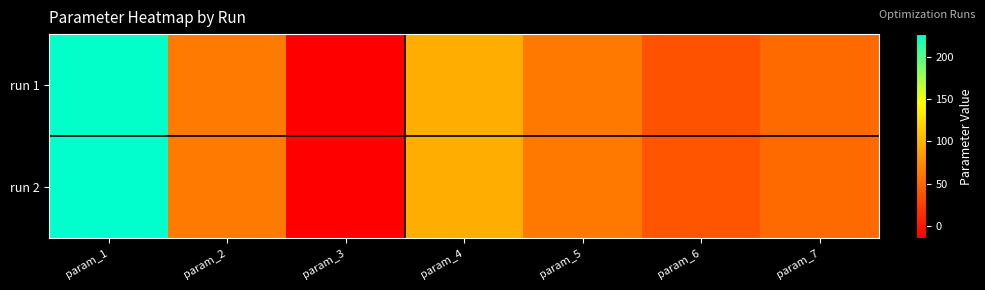

Count the number of data series in this chart.

2